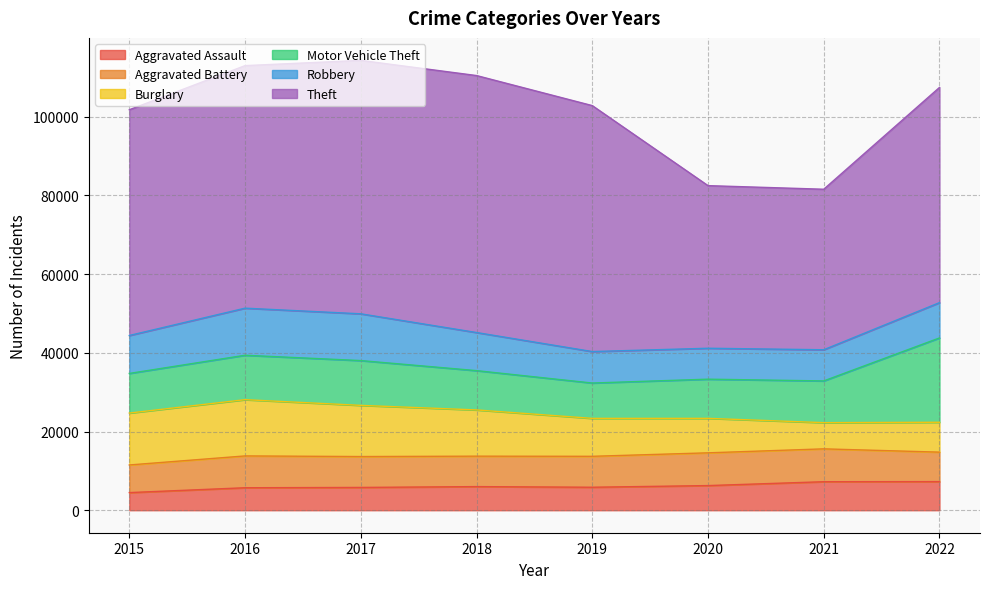

What is the value of the Robbery point at the 7th from the left?

7919